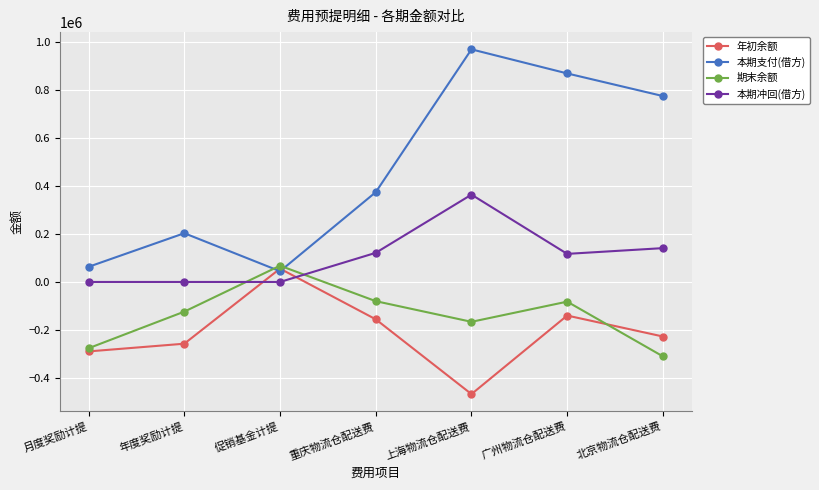

True or false: 本期支付(借方) has a value of 969252.5 at 上海物流仓配送费.

True